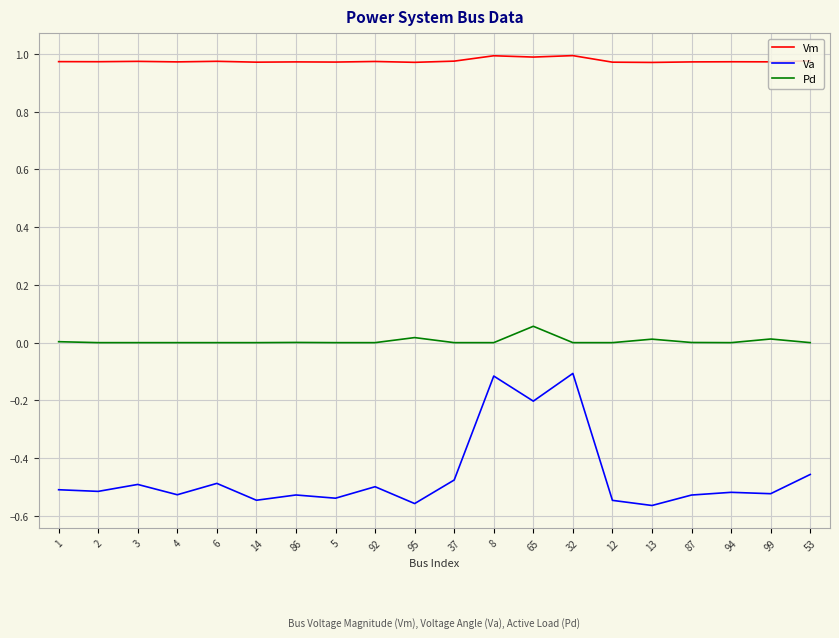

Which category has the highest value in the Pd series?

65